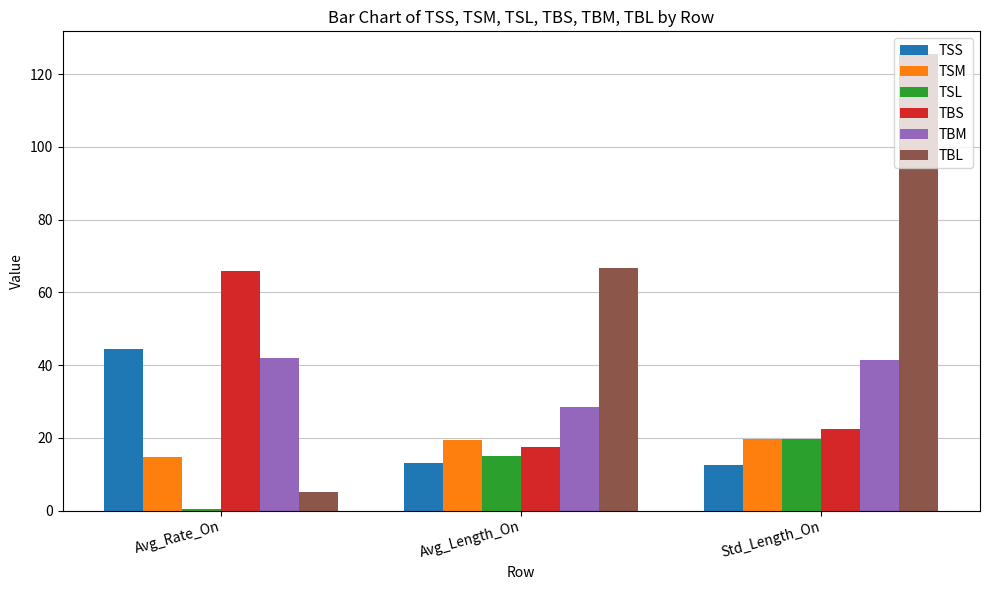

What value does the TBM series have at Avg_Length_On?

28.6